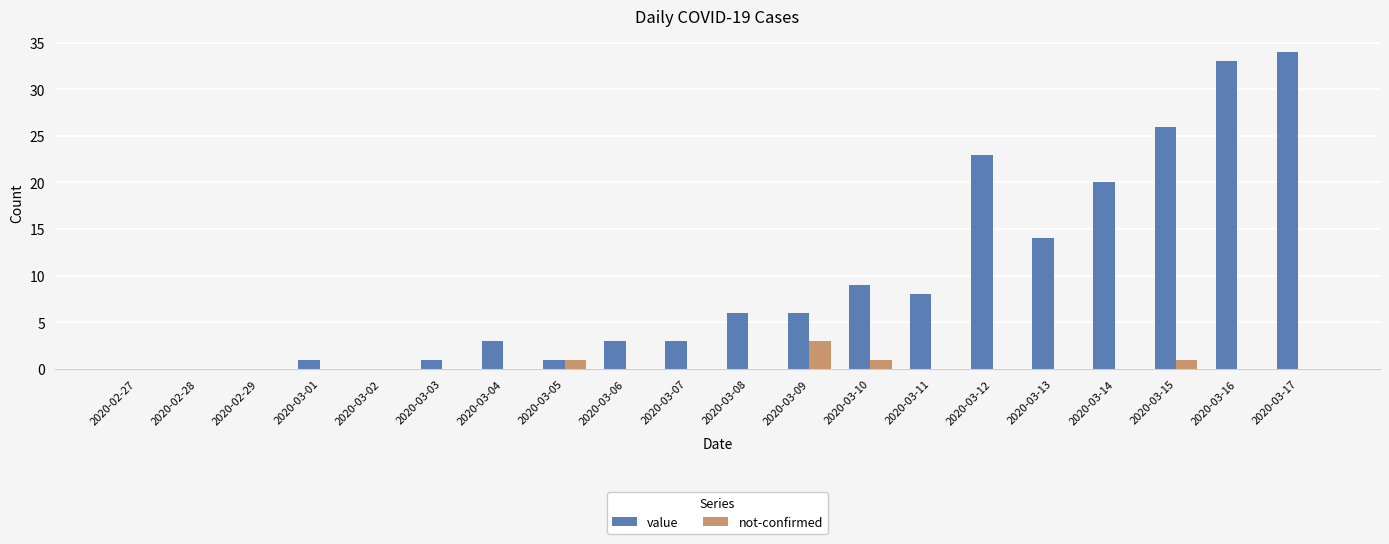

True or false: value has a value of 32 at 2020-03-14.

False